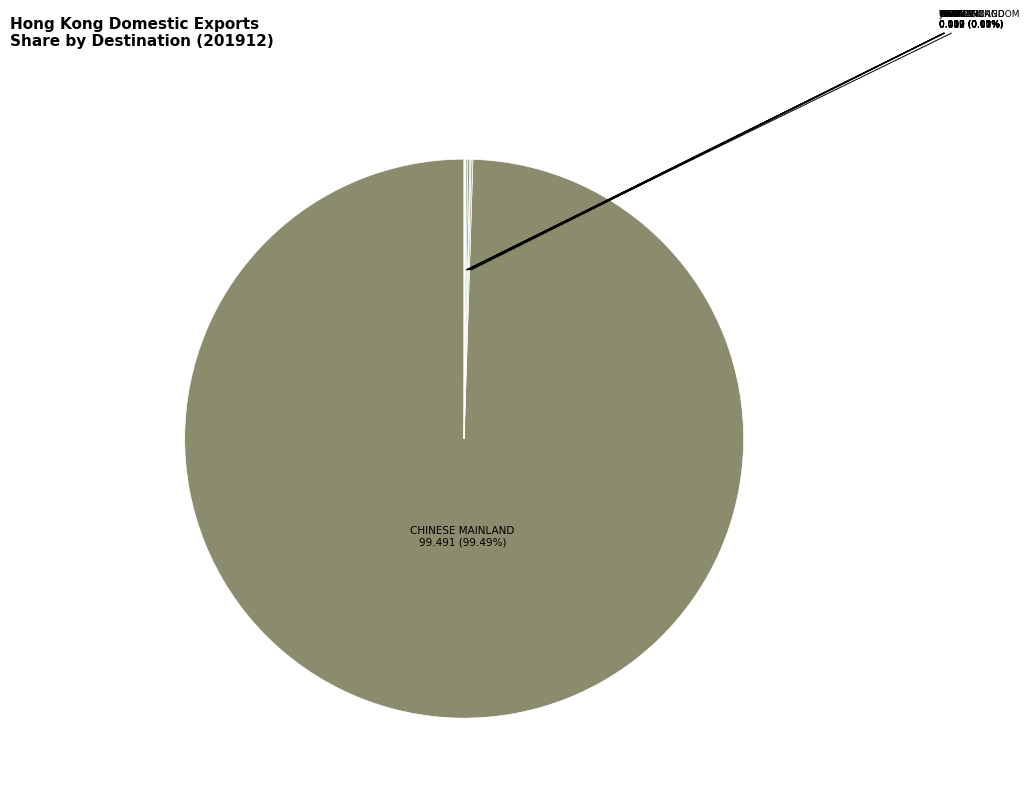

Which slice is the largest?

CHINESE MAINLAND